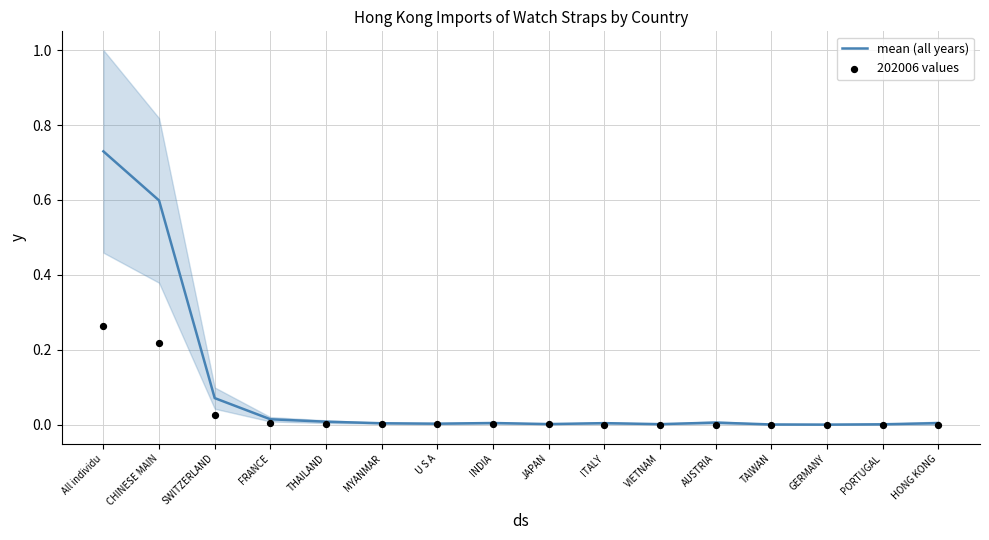

Which series has the largest Y range (max minus min)?

mean (all years)